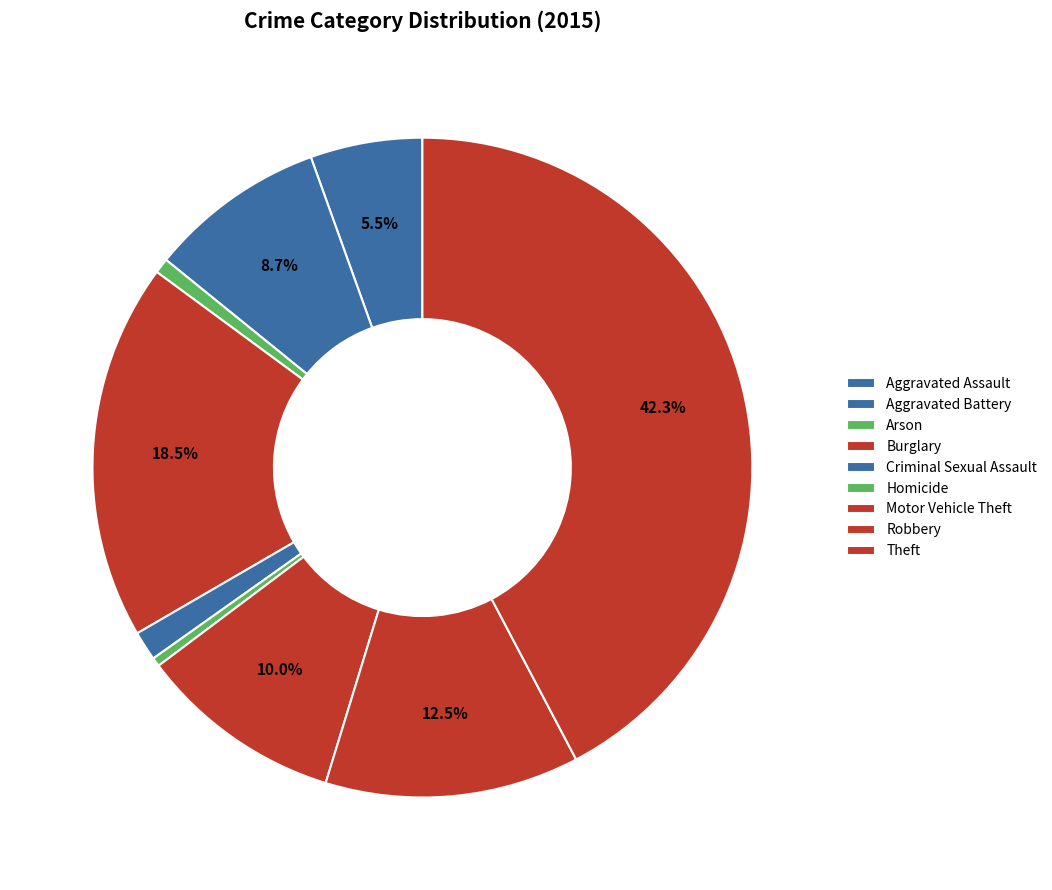

What percentage is NOT represented by Burglary?

81.5%